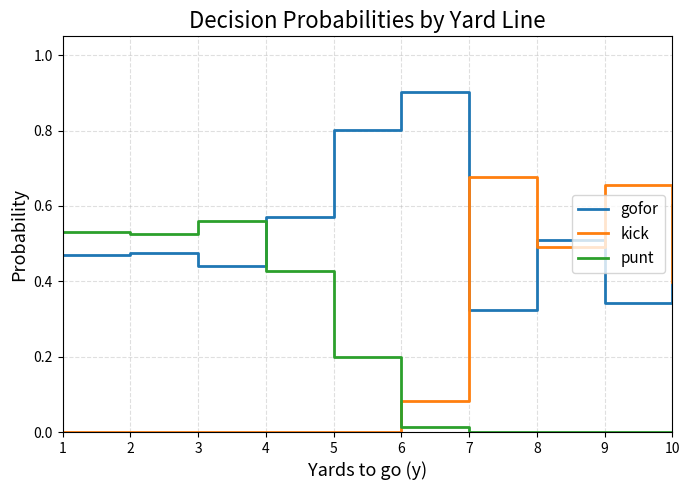

Which series has the largest range (max minus min)?

kick